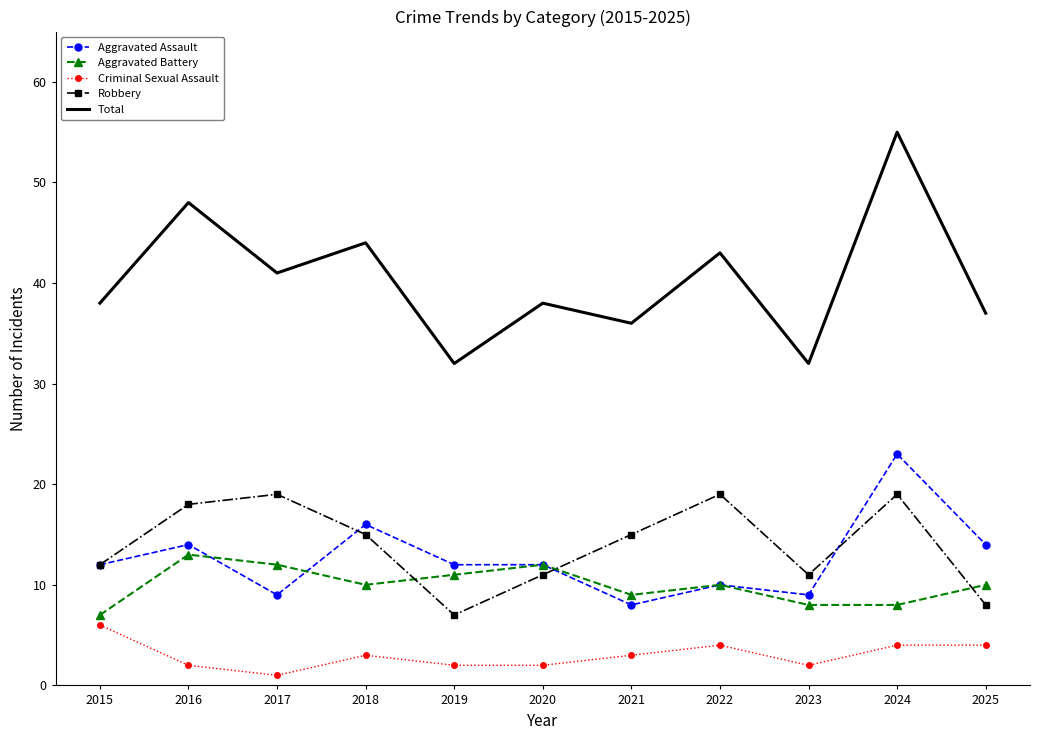

List the series in order of their peak value, highest first.

Total, Aggravated Assault, Robbery, Aggravated Battery, Criminal Sexual Assault